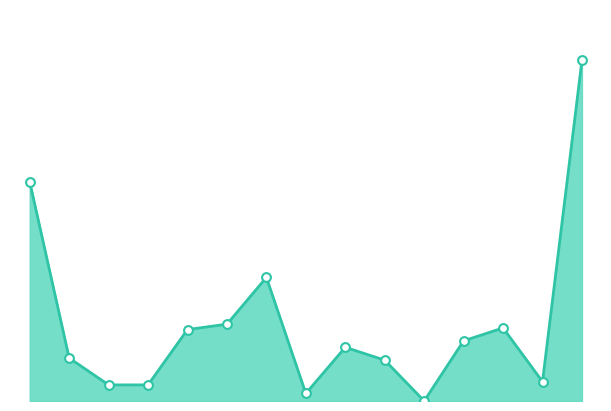

Is this an area chart (filled region under the line)?

Yes